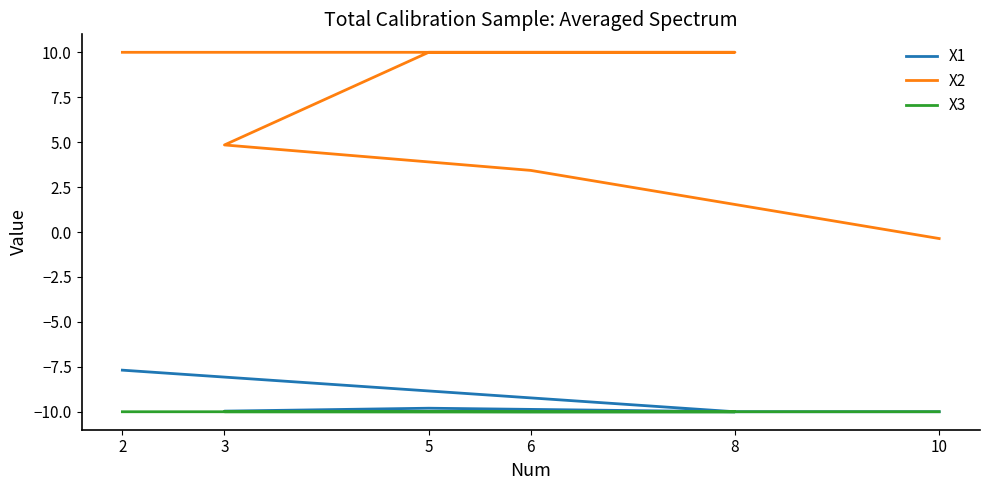

What is the spread (max minus min) of values at 5?

20.0